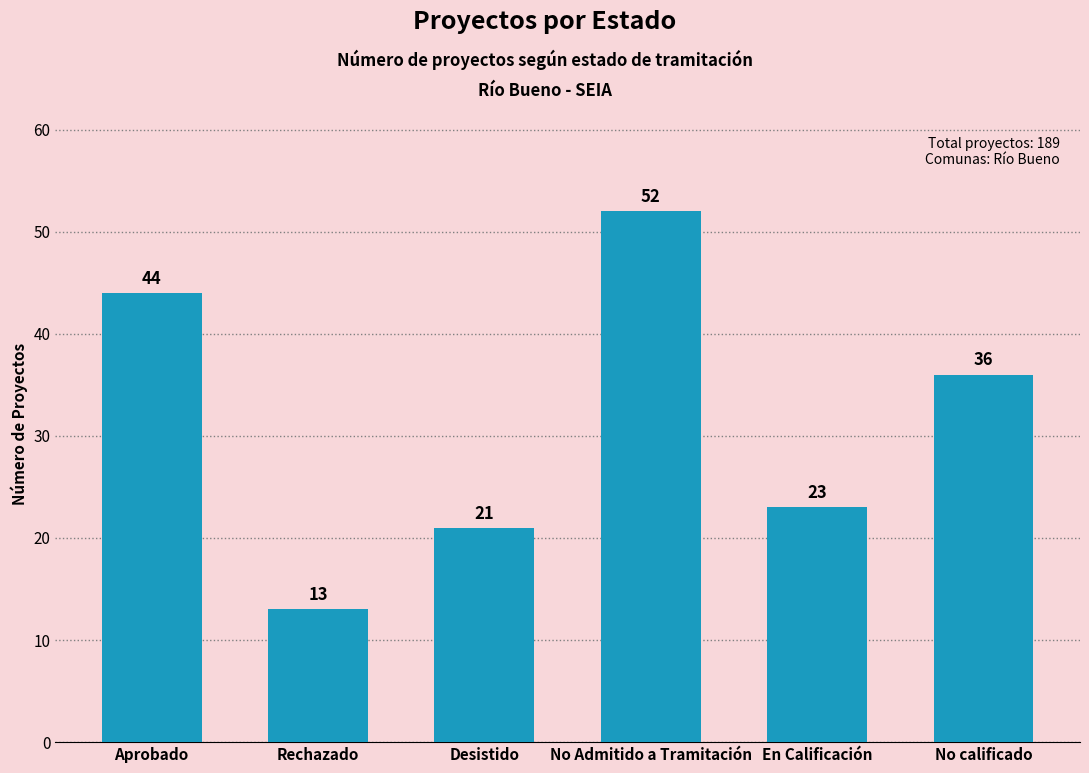

At which label does the data first exceed 36?

Aprobado